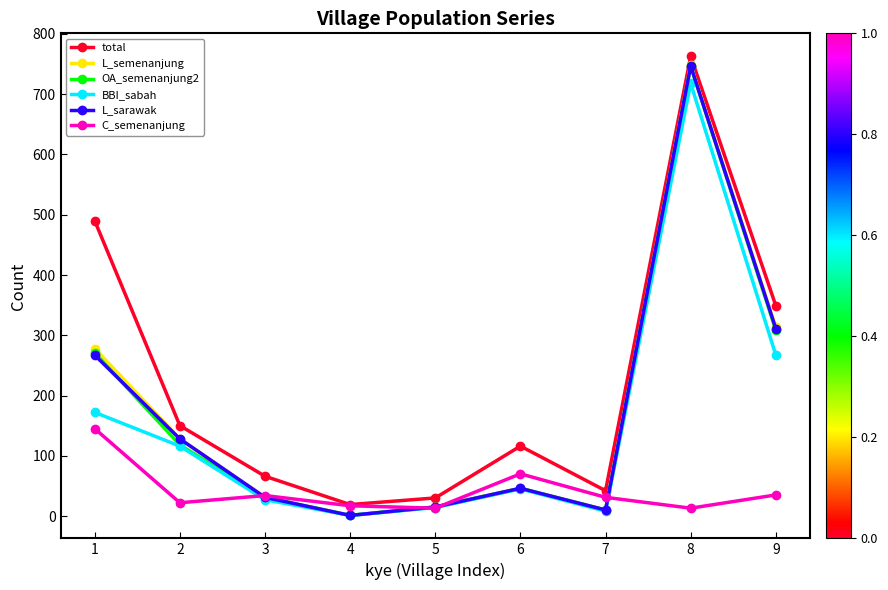

Does the chart display data point markers on the line(s)?

Yes